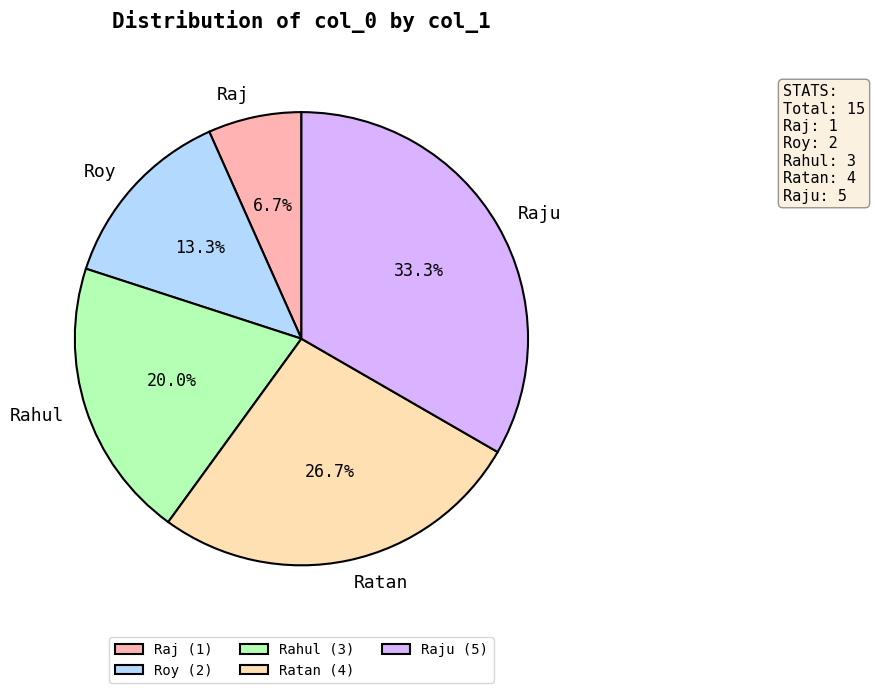

Rank the categories by value from lowest to highest.

Raj, Roy, Rahul, Ratan, Raju